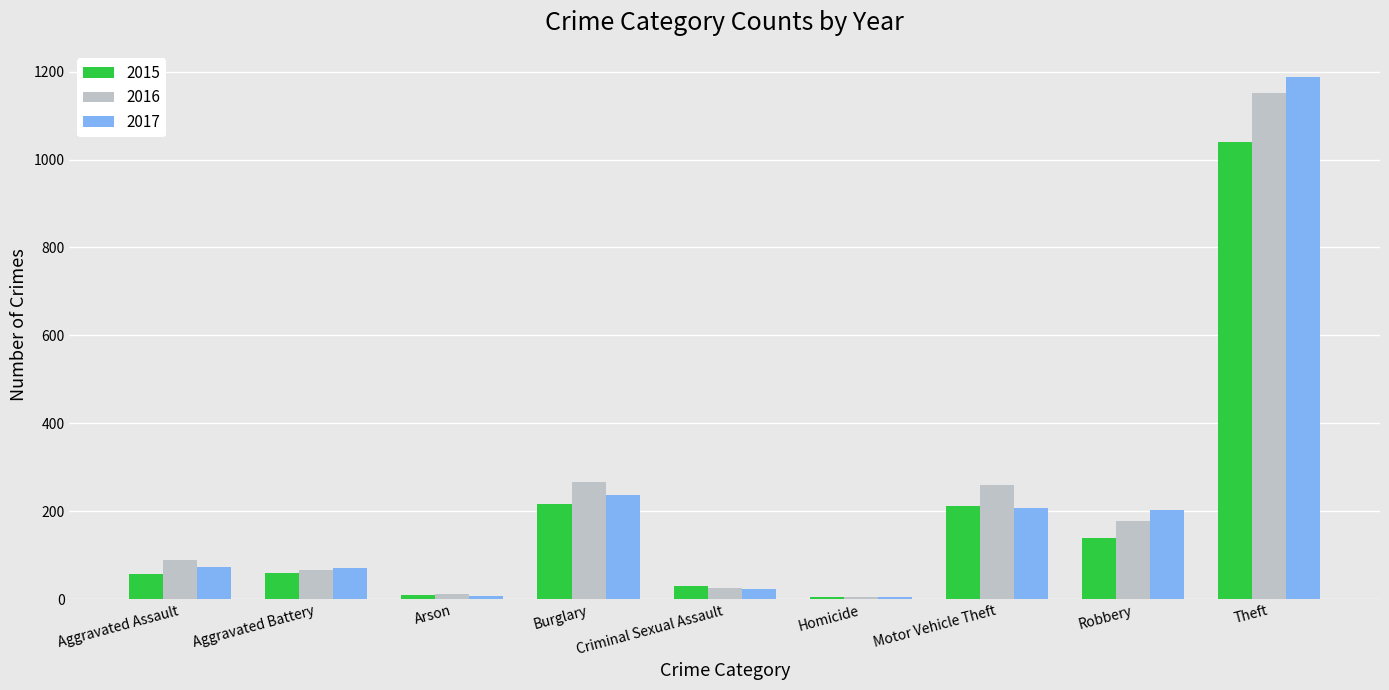

Which series has the widest spread of values?

2017